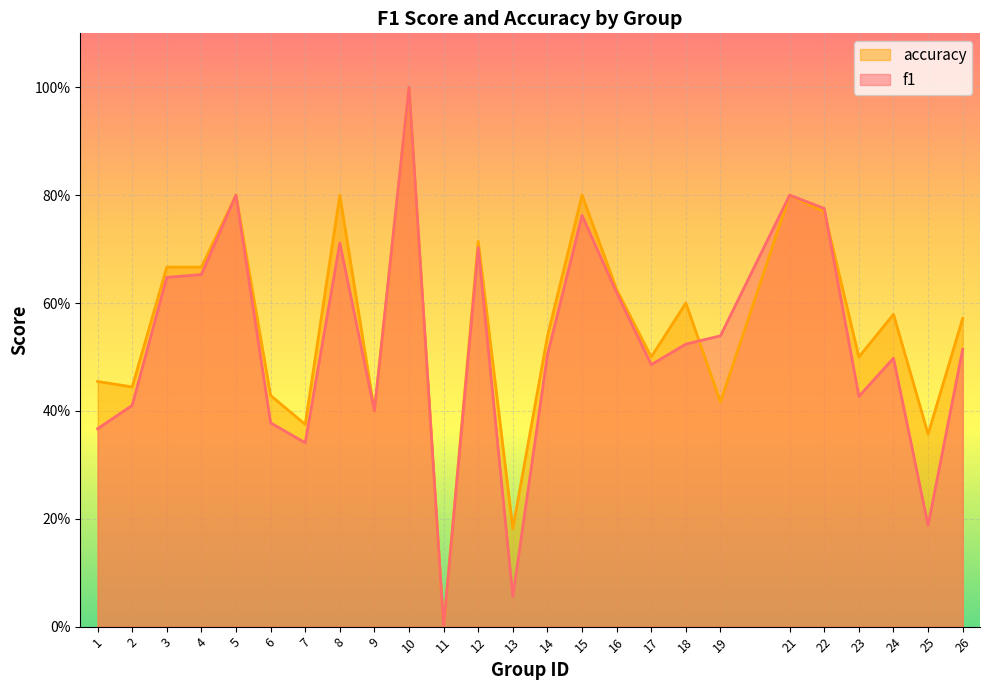

Reading right to left, extract all data points from this chart.

f1: 0.5	0.2	0.5	0.4	0.8	0.8	0.5	0.5	0.5	0.6	0.8	0.5	0.1	0.7	0.0	1.0	0.4	0.7	0.3	0.4	0.8	0.7	0.6	0.4	0.4
accuracy: 0.6	0.4	0.6	0.5	0.8	0.8	0.4	0.6	0.5	0.6	0.8	0.5	0.2	0.7	0.0	1.0	0.4	0.8	0.4	0.4	0.8	0.7	0.7	0.4	0.5